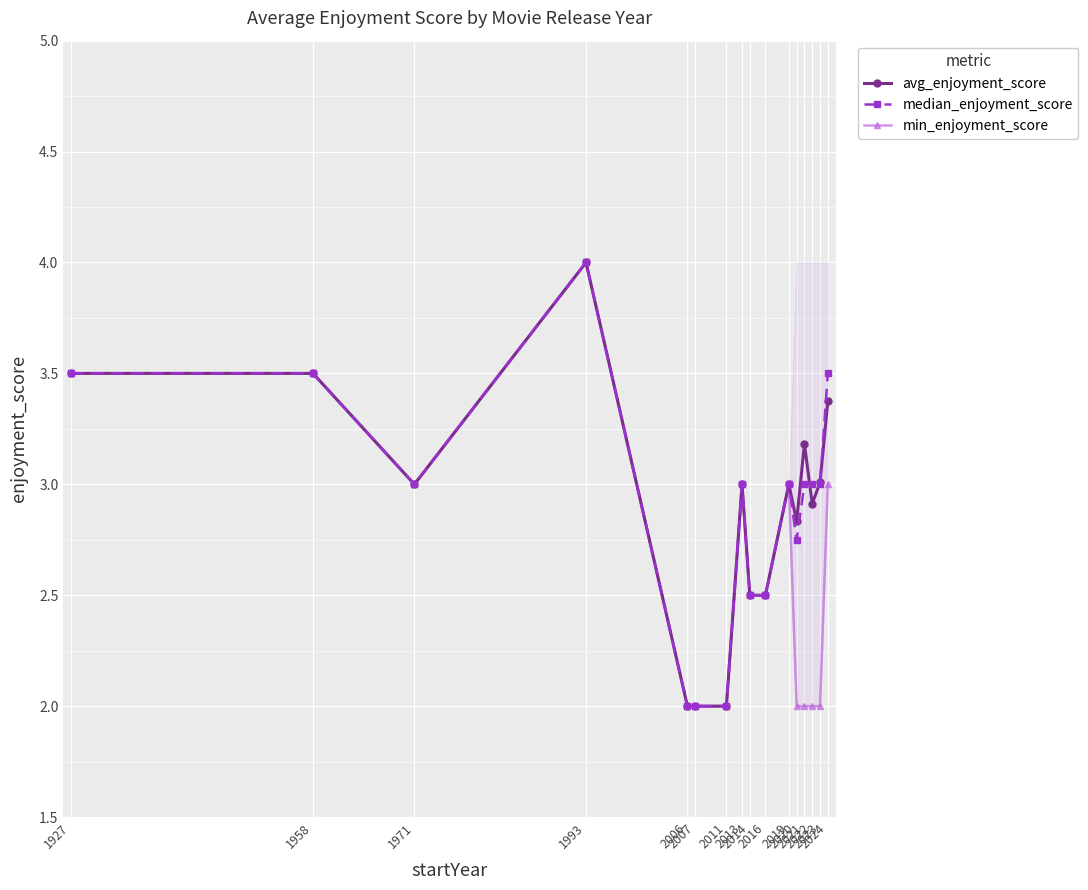

What is the maximum value shown in the chart?

4.0